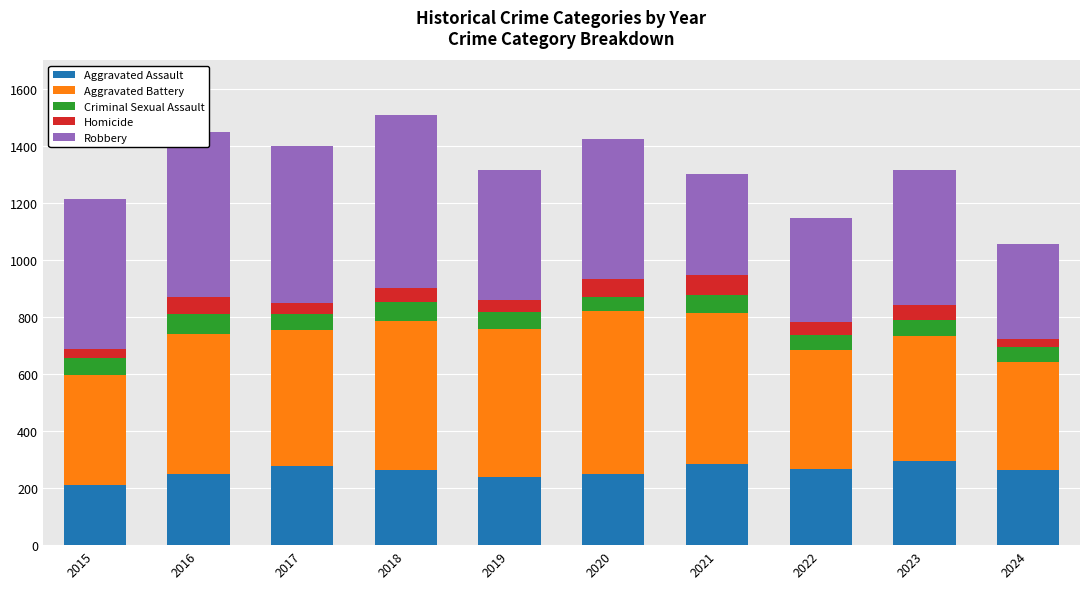

Is it true that Aggravated Assault equals 265 at 2018?

True